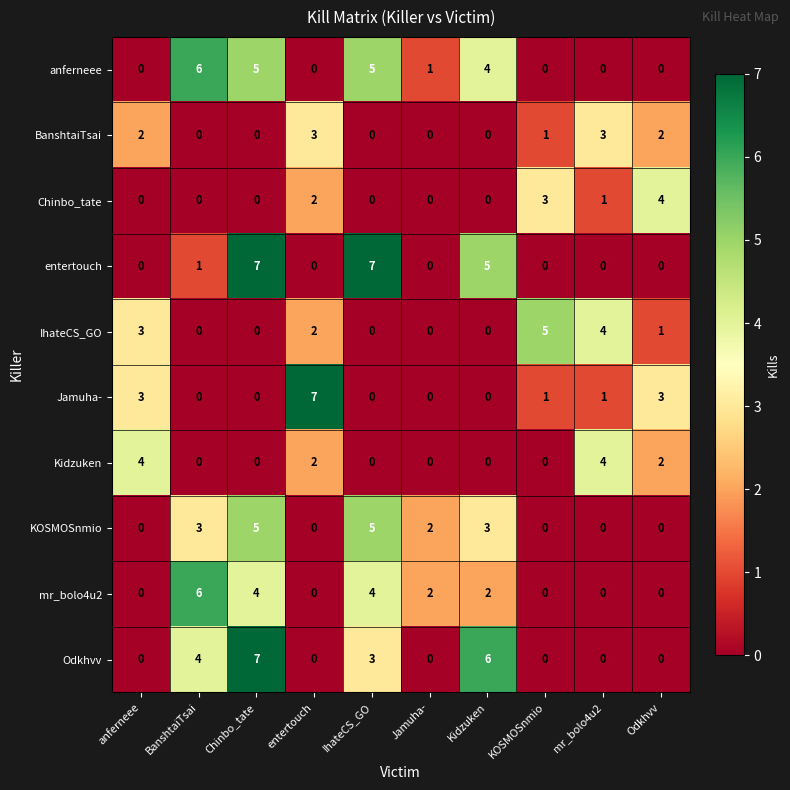

At which category is the sum across all series the highest?

Chinbo_tate